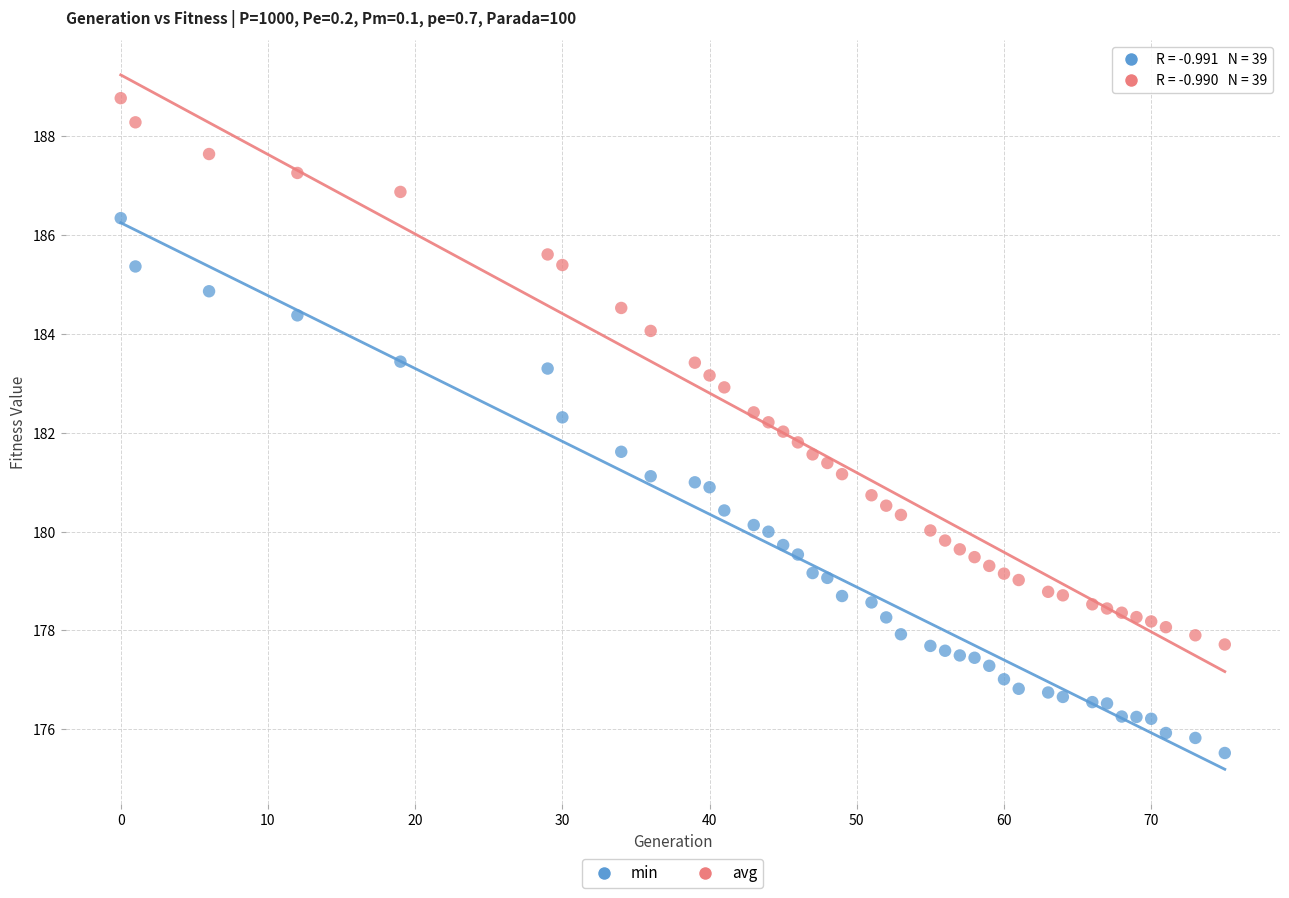

Across all data points, what is the range of X values (max minus min)?

75.0